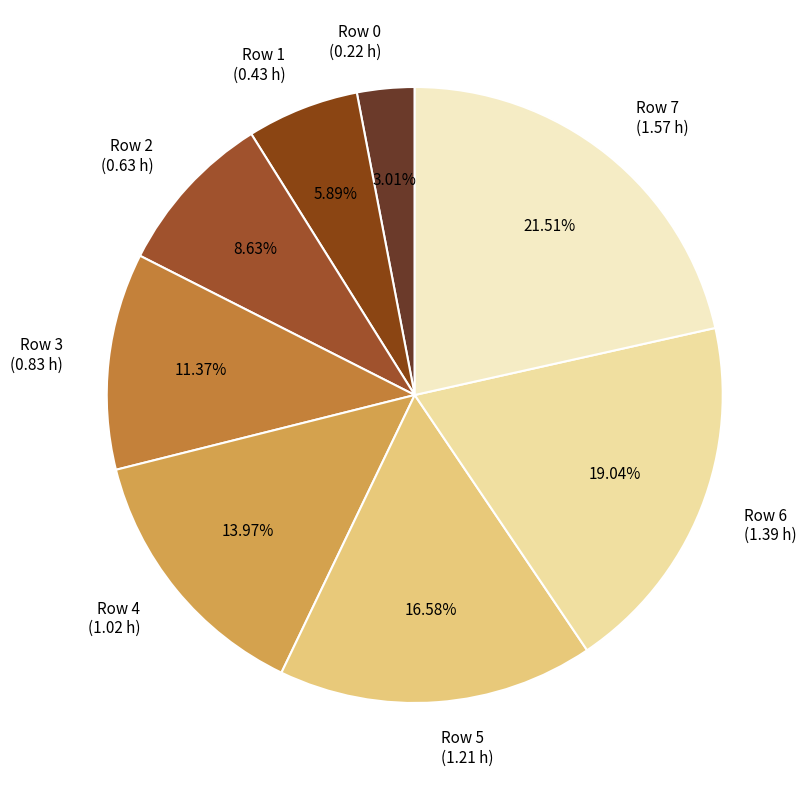

Rank the categories by value from highest to lowest.

Row 7 (1.57 h), Row 6 (1.39 h), Row 5 (1.21 h), Row 4 (1.02 h), Row 3 (0.83 h), Row 2 (0.63 h), Row 1 (0.43 h), Row 0 (0.22 h)